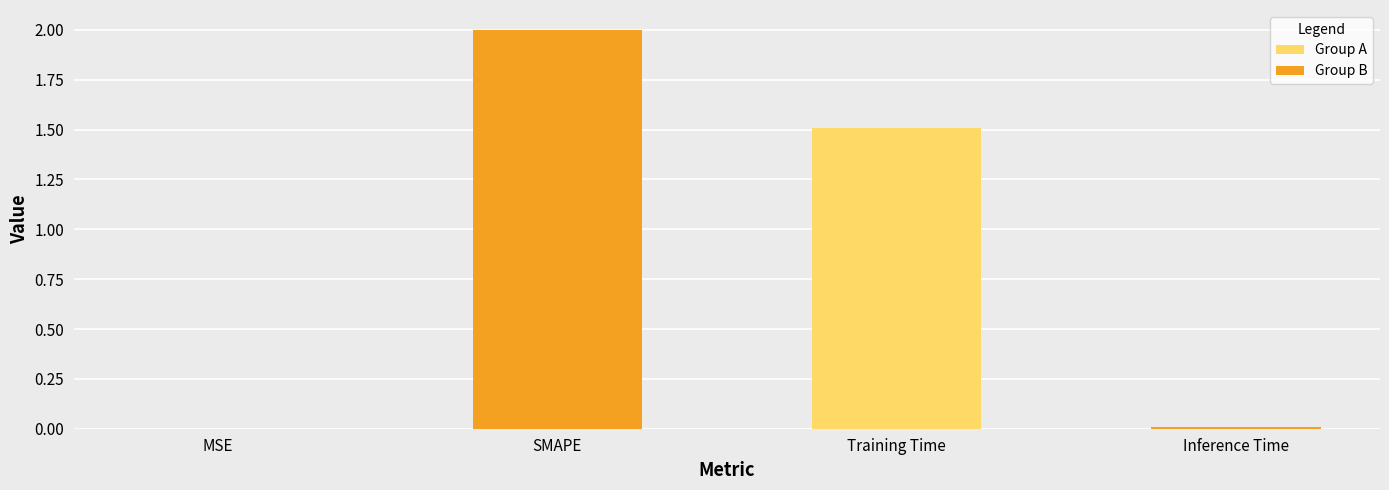

Between Inference Time and Training Time, which is larger?

Training Time